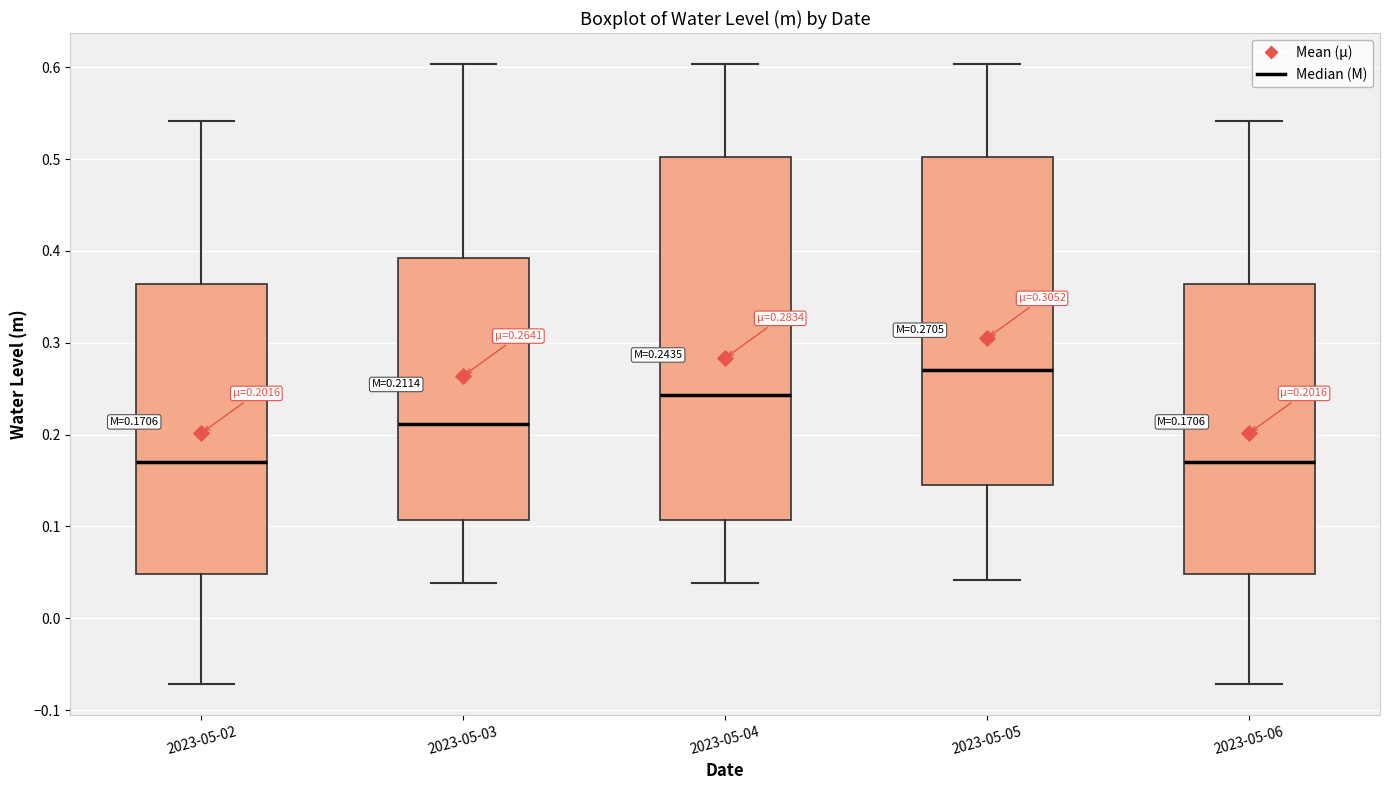

Which box has the highest median line?

2023-05-05